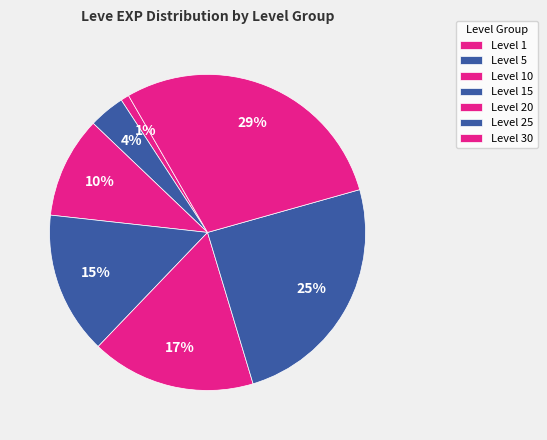

How many slices are in this pie chart?

7